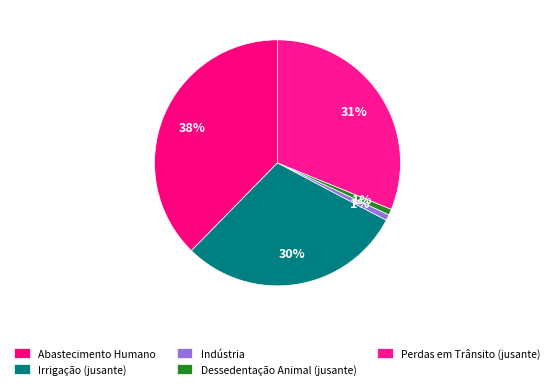

To the nearest percent, what percentage of the pie is Abastecimento Humano?

38%